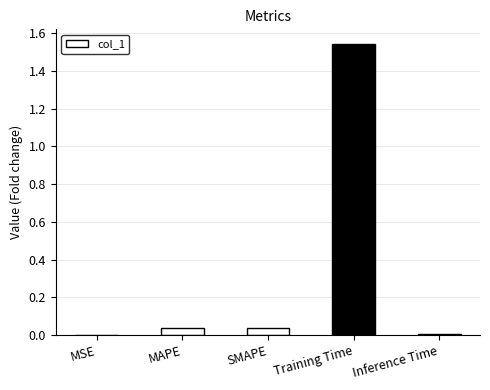

True or false: the data shows 0.0 at SMAPE.

True